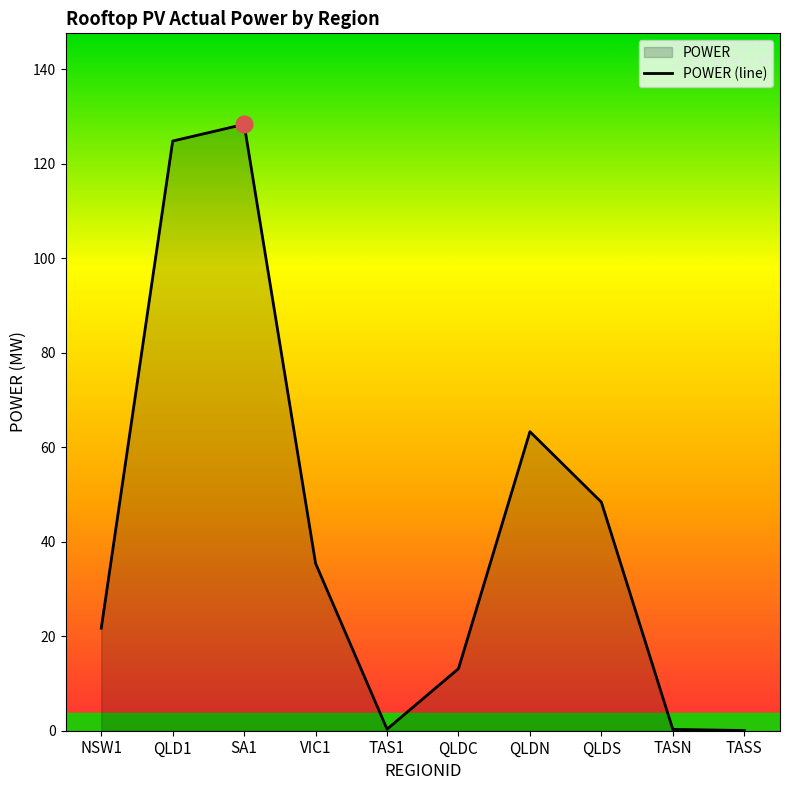

The value at QLDN is 39.0. True or false?

False